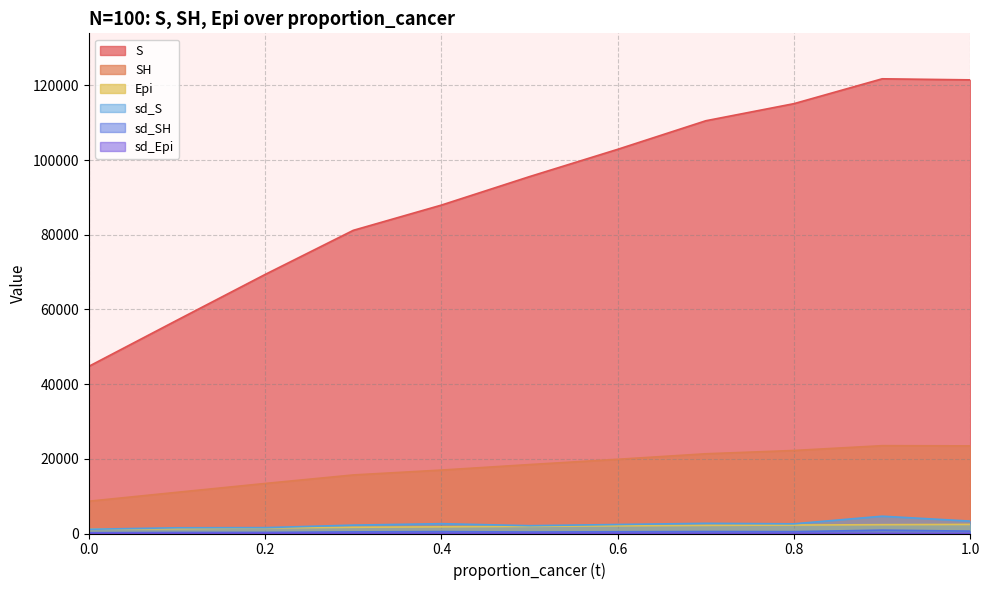

Reading left to right, transcribe all the data shown in this chart.

S: 45098.5	44769.3	57114.4	69377.1	81194.4	87960.7	95592.2	102900.8	110552.5	115131.6	121784.5	121500.2
SH: 8710.7	8647.1	11031.5	13400.0	15682.5	16989.4	18463.4	19875.1	21353.0	22237.4	23522.4	23467.5
Epi: 1141.8	1134.8	1309.6	1488.8	1670.2	1789.5	1922.6	2050.5	2183.5	2264.9	2365.3	2438.4
sd_S: 1327.4	1132.1	1530.5	1569.8	2244.7	2632.4	2092.7	2412.1	2730.2	2598.3	4634.2	3321.3
sd_SH: 256.4	218.7	295.6	303.2	433.6	508.5	404.2	465.9	527.3	501.9	895.1	641.5
sd_Epi: 12.1	16.6	22.1	38.1	26.1	24.6	30.3	40.5	22.1	31.3	38.5	20.2